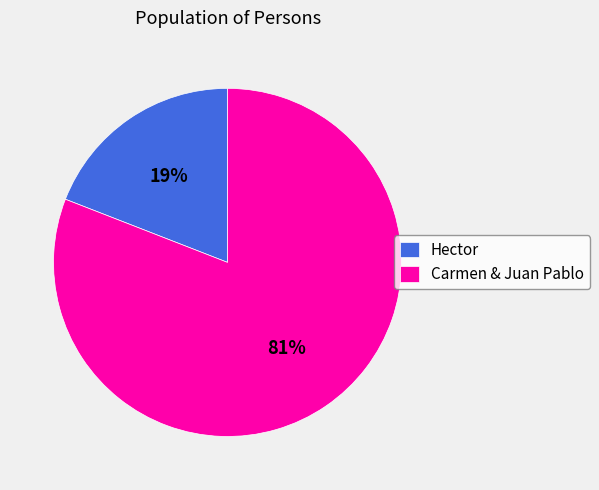

To the nearest percent, what is the average slice percentage?

50%